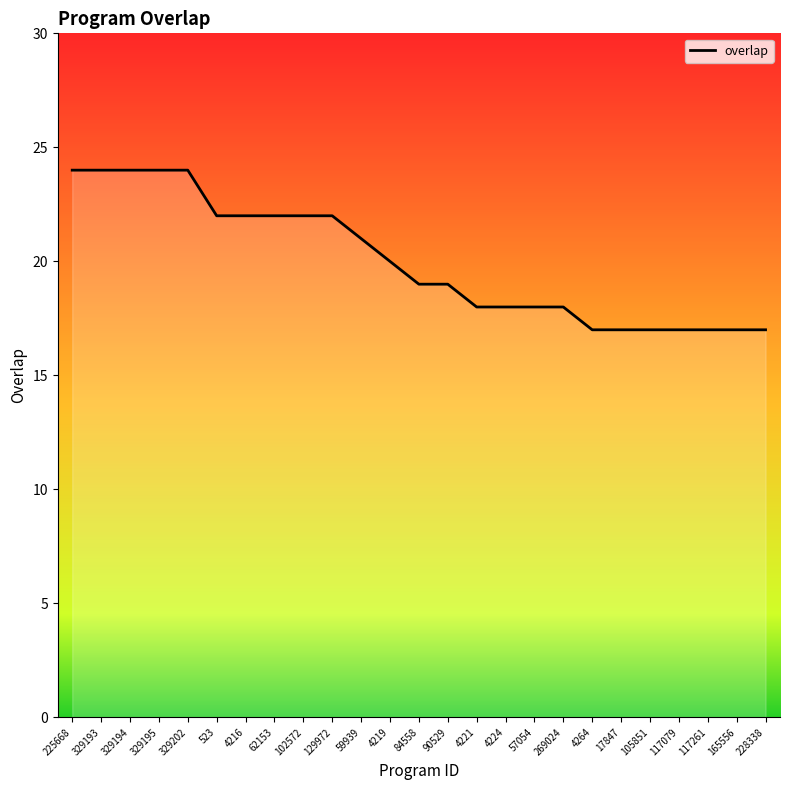

What is the sum of the values at 329195 and 62153?

46